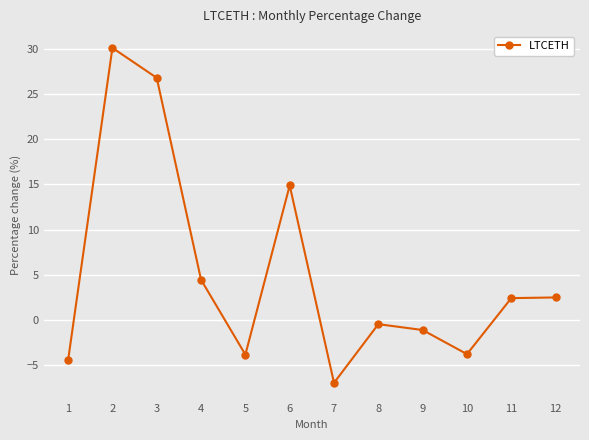

Count the number of categories in the chart.

12